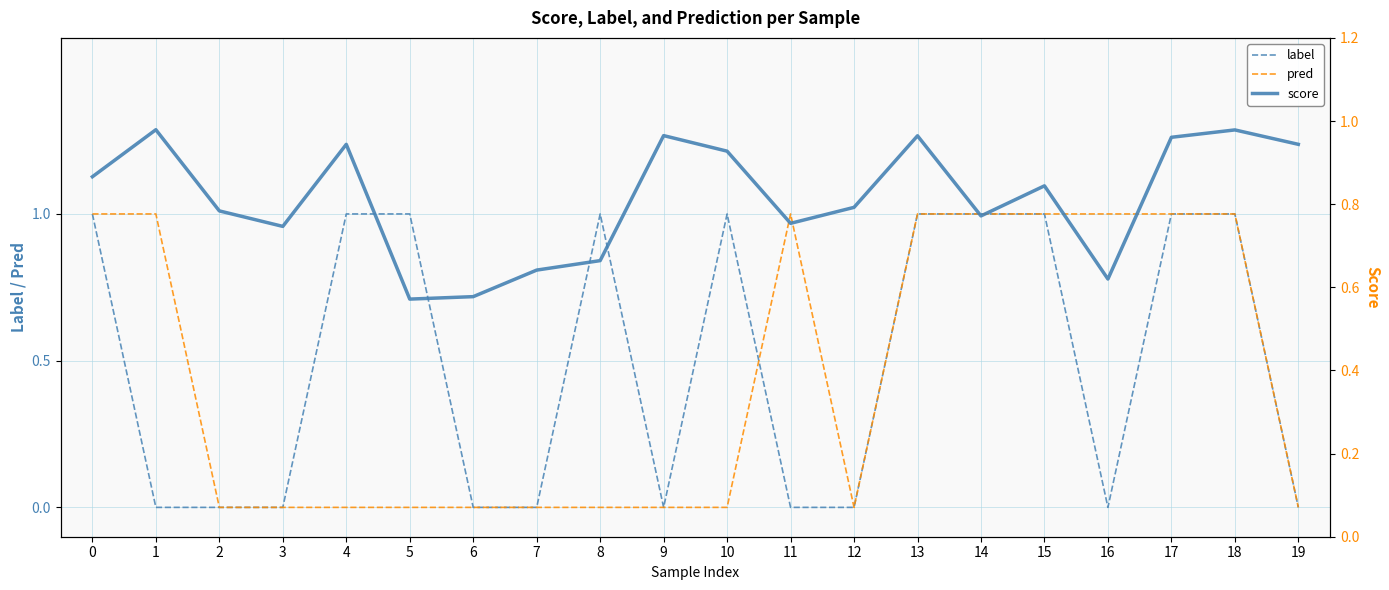

The label series shows 1 at 3. True or false?

False